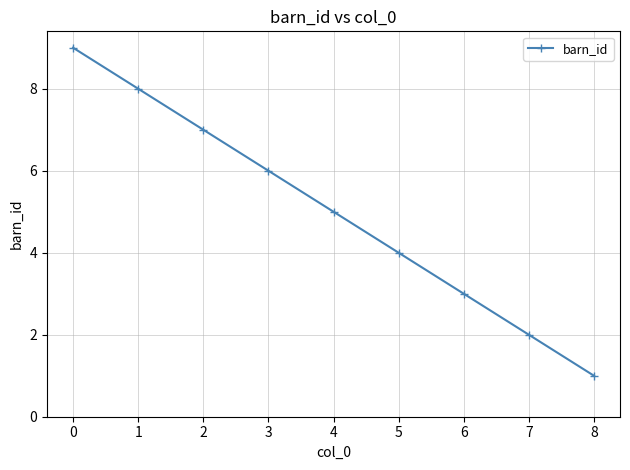

List the labels in order of value, smallest first.

8, 7, 6, 5, 4, 3, 2, 1, 0